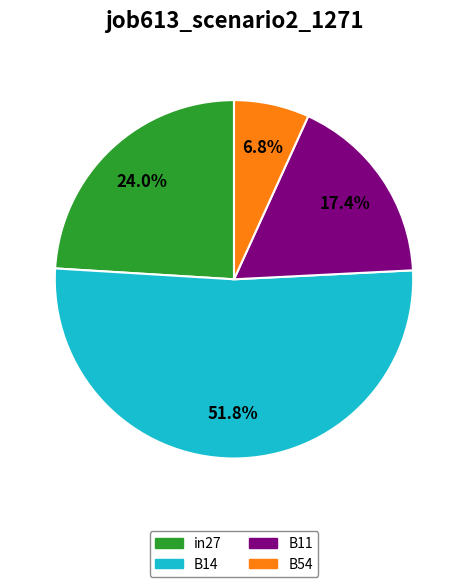

Does any single category account for the majority?

Yes